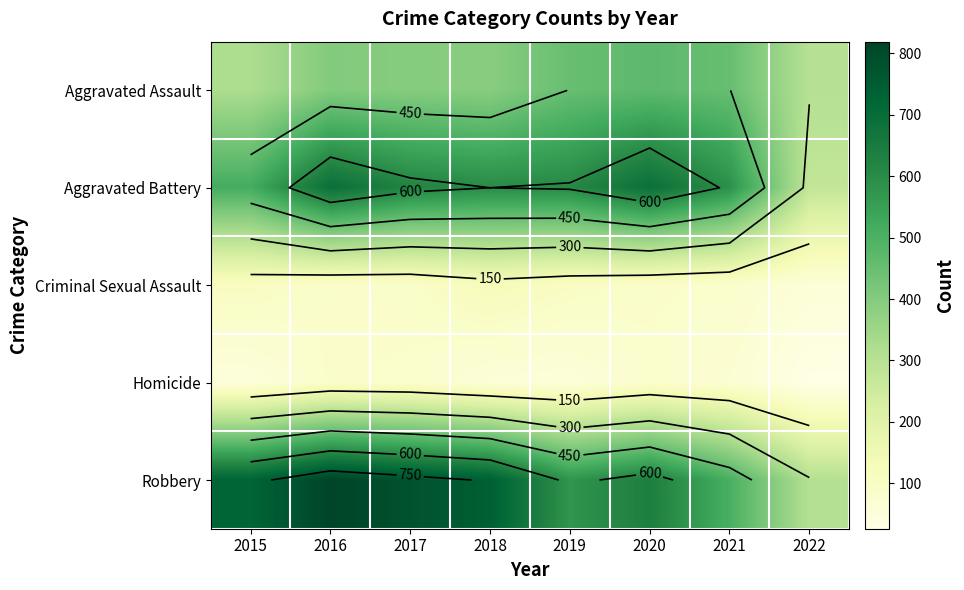

What is the minimum value for Aggravated Battery?

276